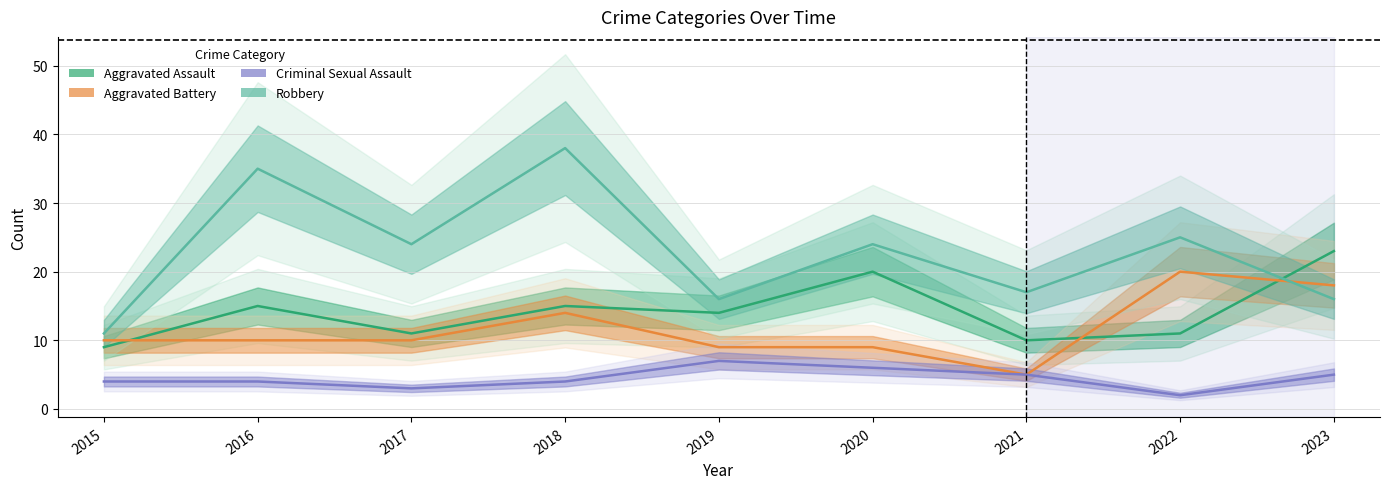

How many lines are shown in the chart?

4